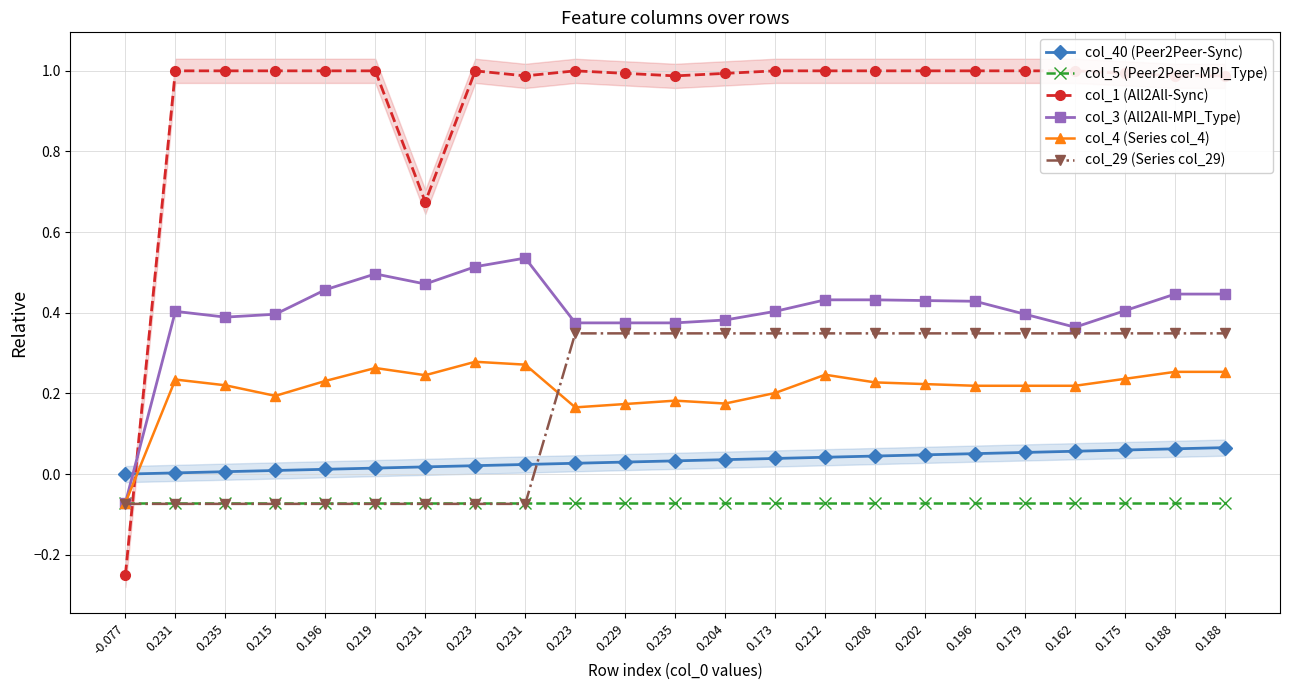

At which label does col_29 (Series col_29) first exceed 0?

0.223